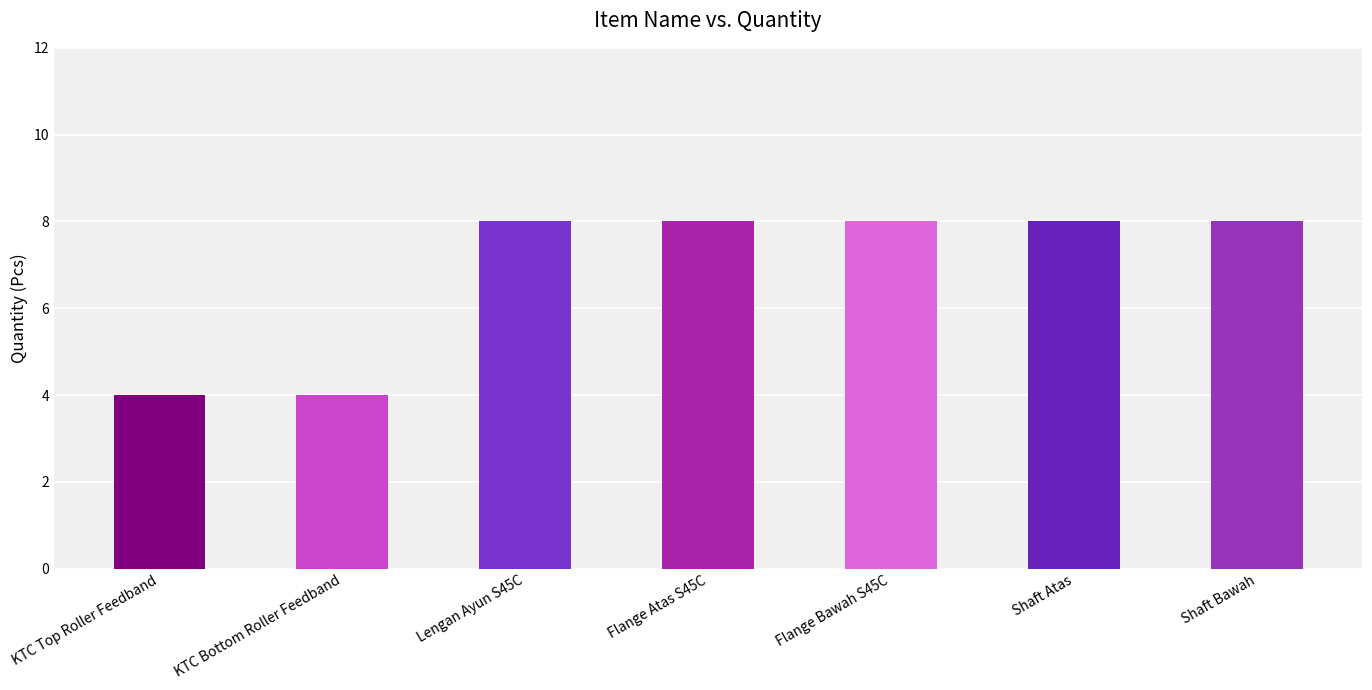

What is the value of the 3rd bar from the left?

8